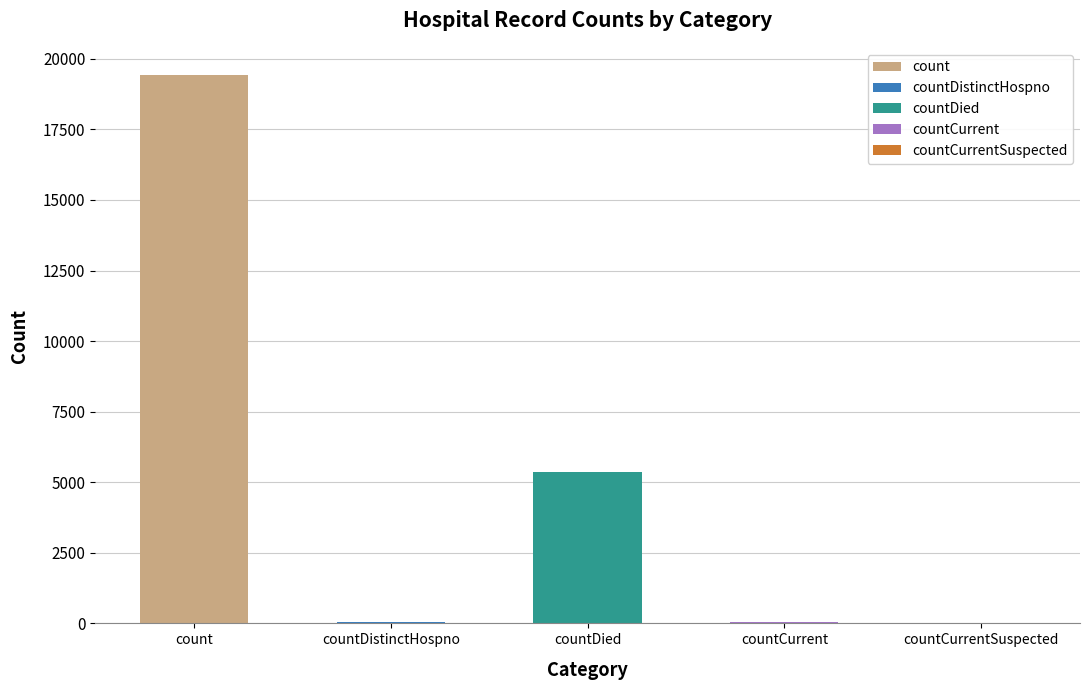

Reading left to right, what are all the values shown in this chart?

count=19420	countDistinctHospno=38	countDied=5357	countCurrent=60	countCurrentSuspected=0